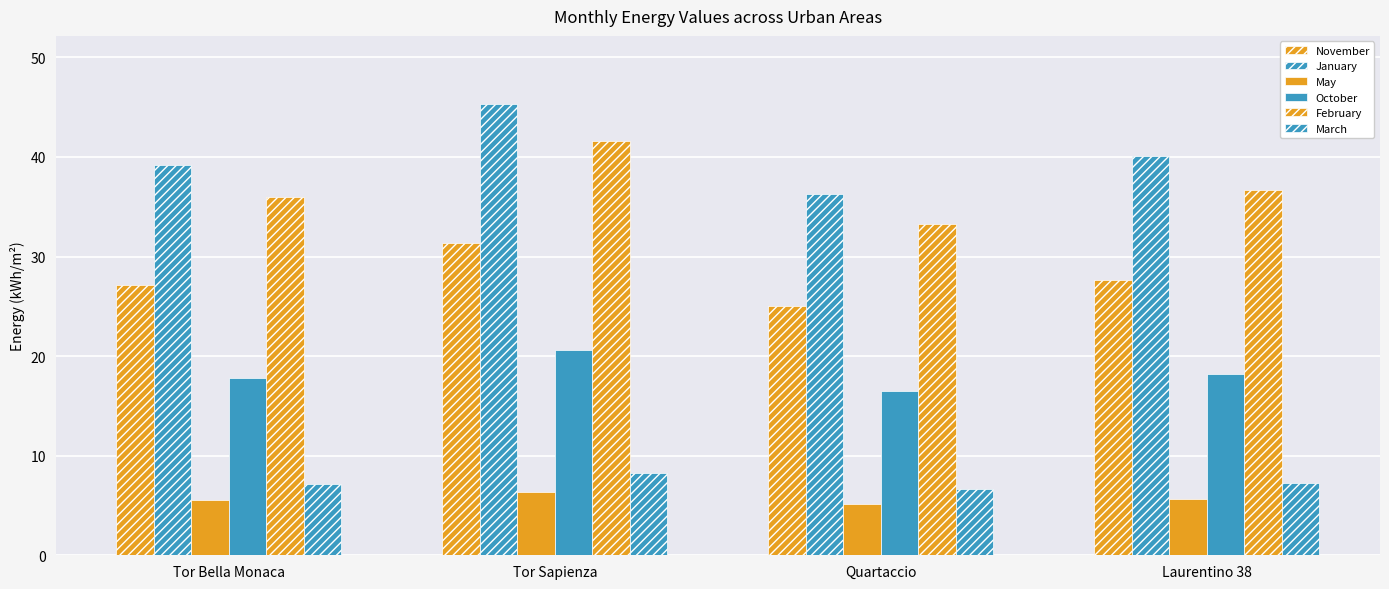

How many data points does each series have?

4